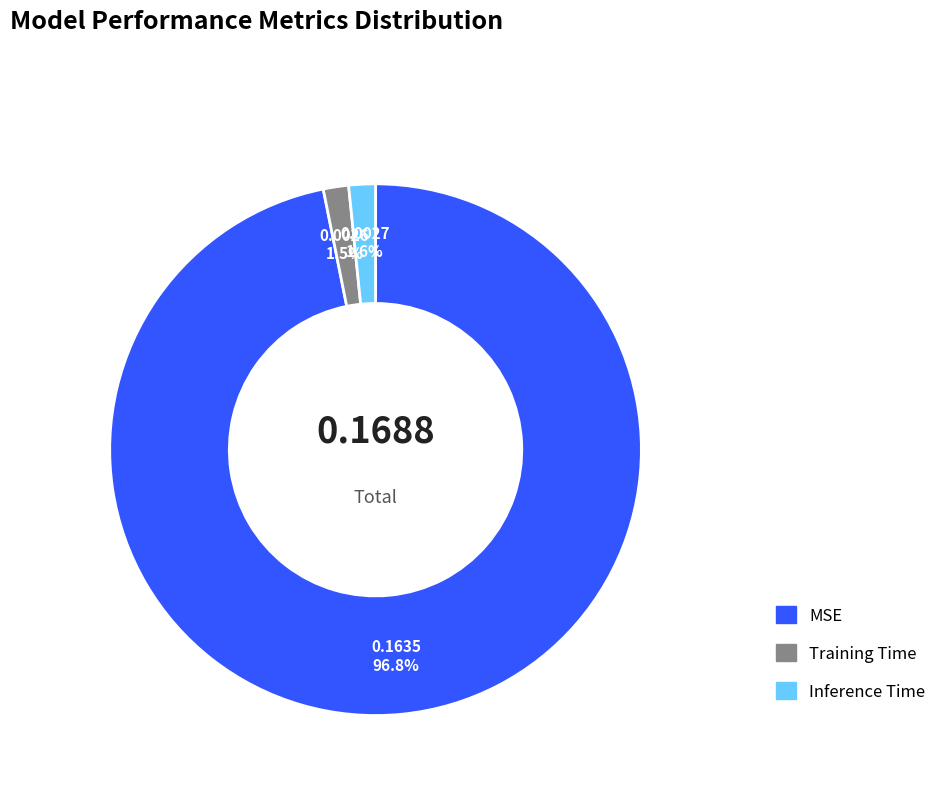

To the nearest percent, what percentage of the pie is MSE?

97%